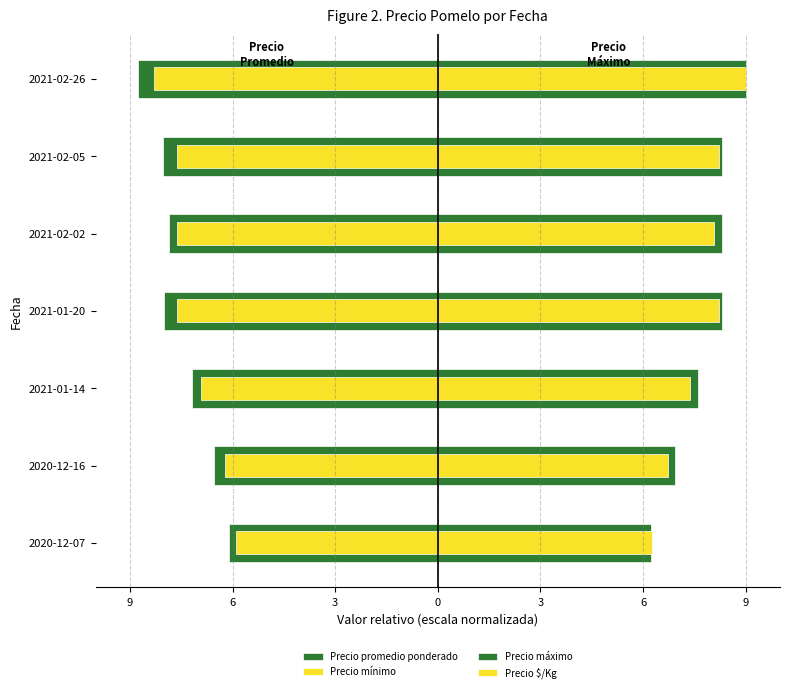

What is the sum of all Precio promedio ponderado values?

-52.5